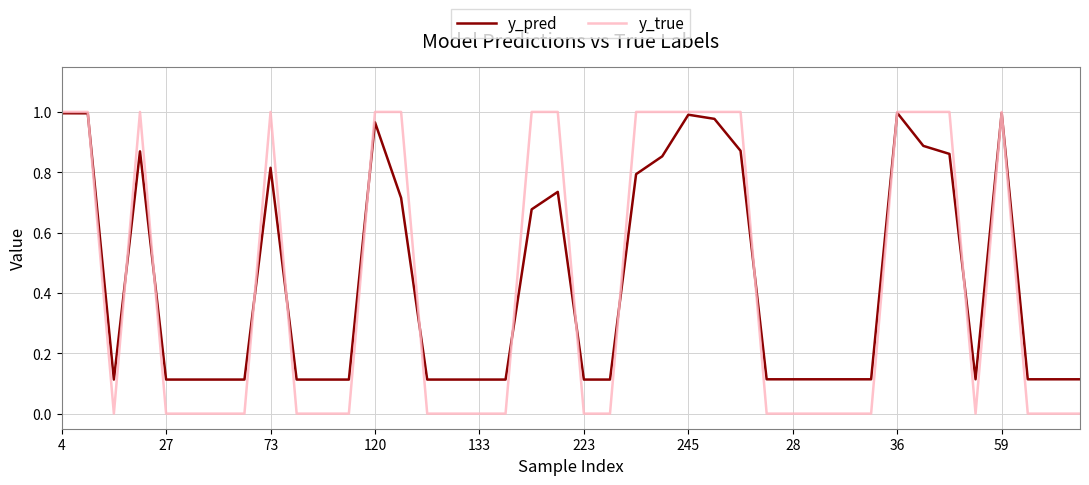

Which series has the widest spread of values?

y_true